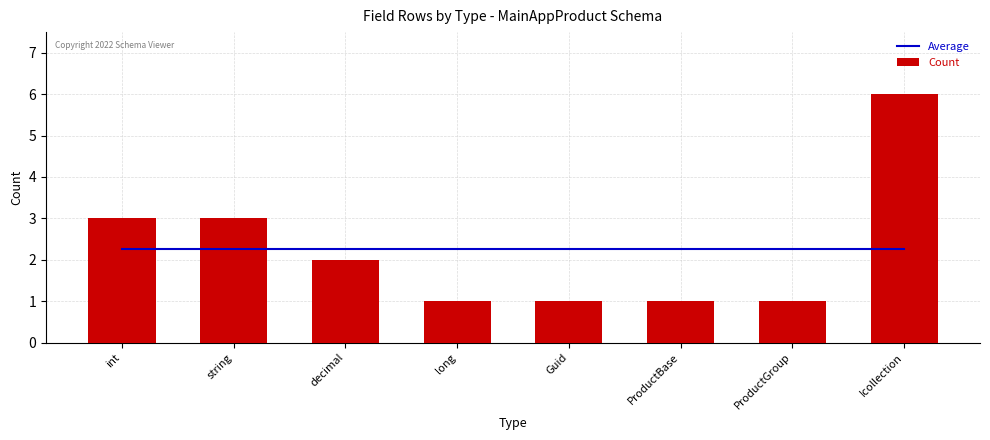

How many distinct data groups are displayed?

2